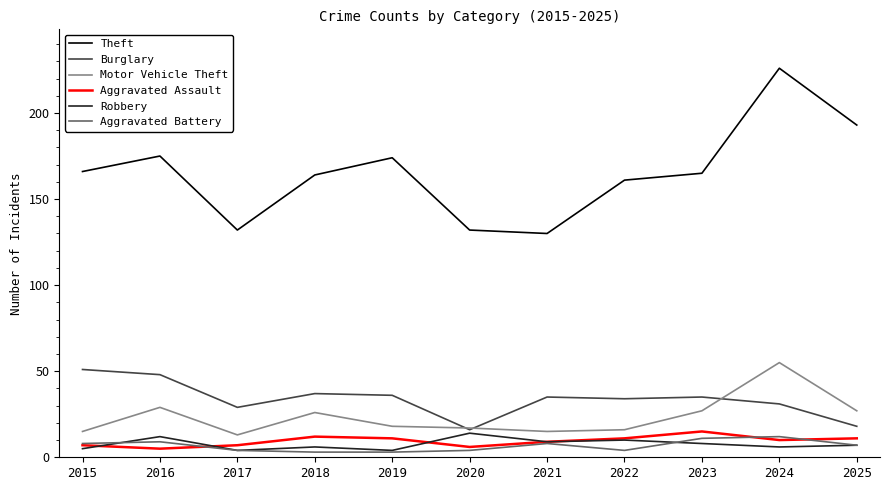

At which category is the sum across all series the highest?

2024